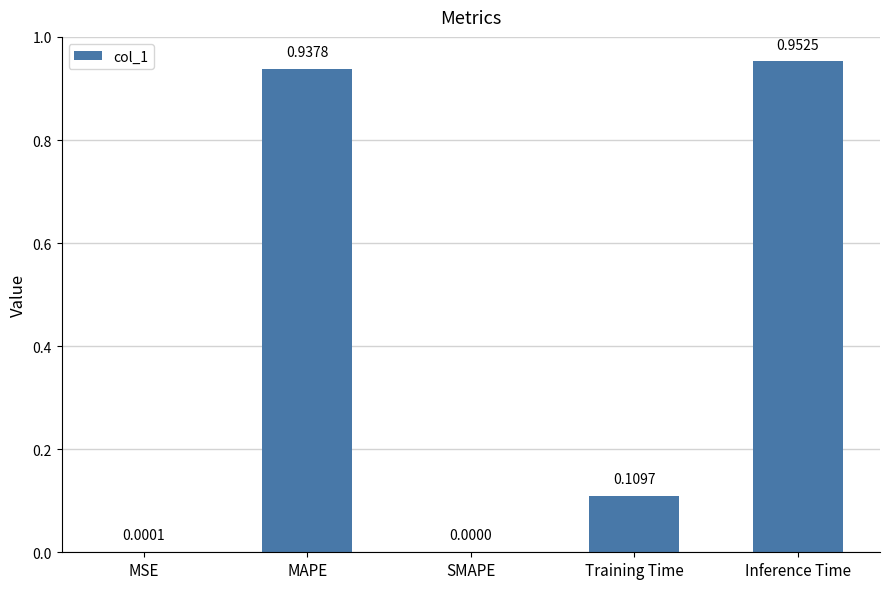

What is the sum of all values?

2.0